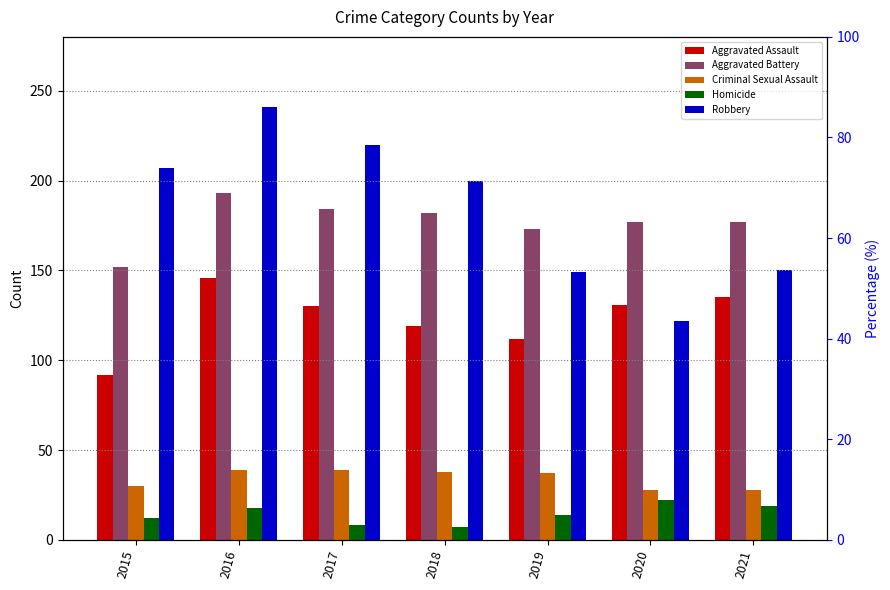

At which category does the chart reach its peak across all series?

2016